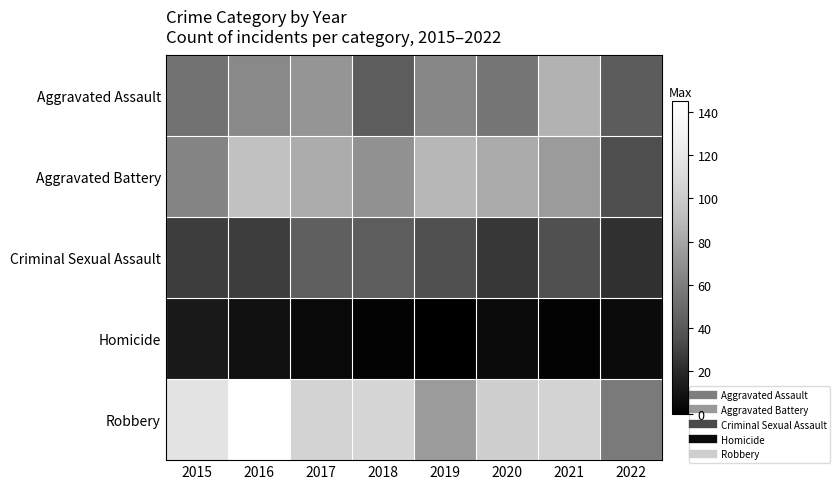

At which category is the sum across all series the highest?

2016